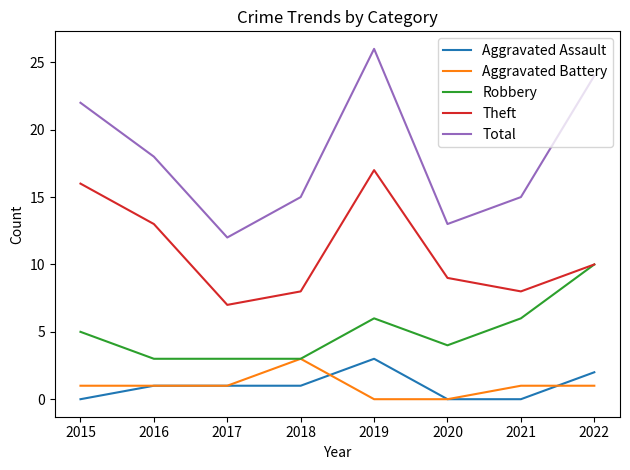

Is it true that Robbery equals 6 at 2019?

True